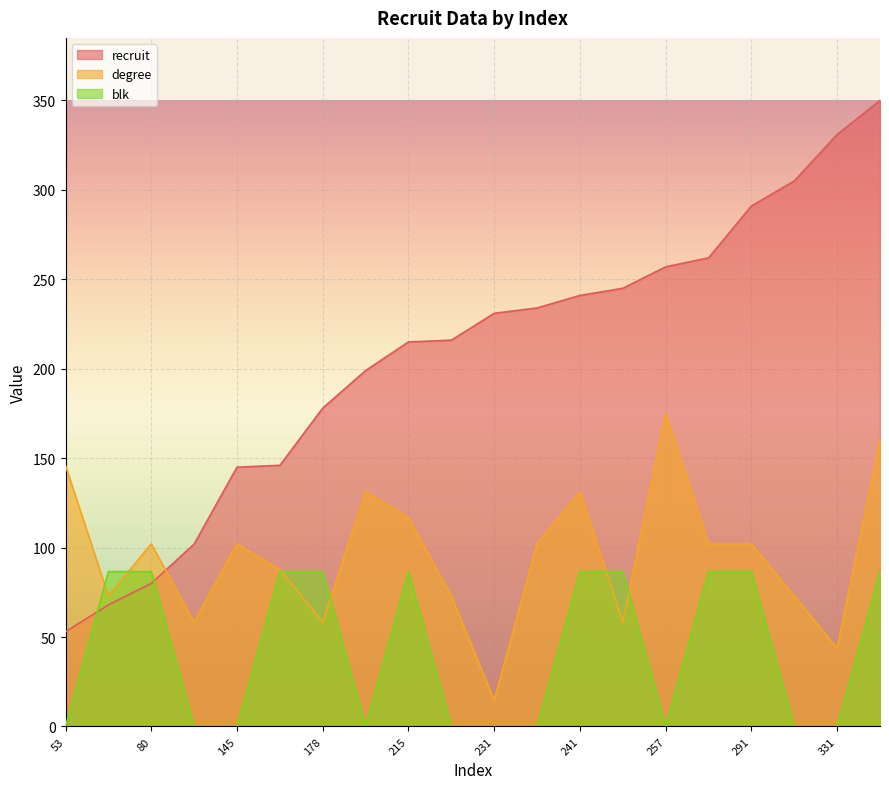

What is the total value across all series at 102?

160.3